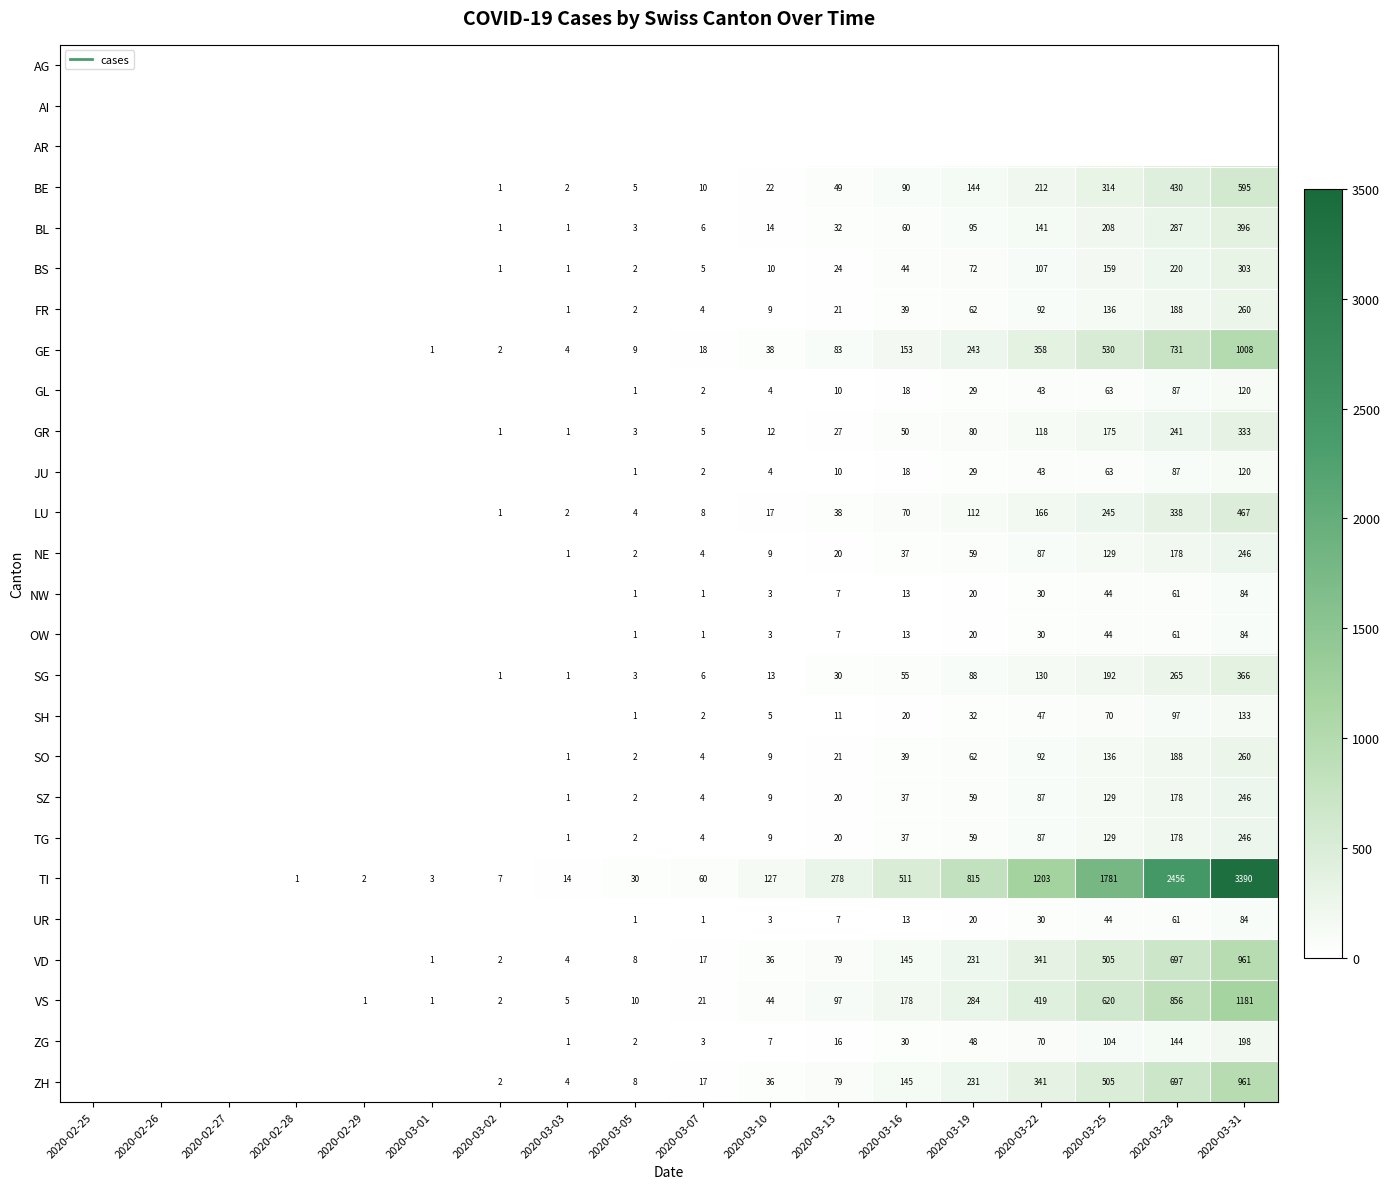

At how many categories does at least one series exceed 2996?

1